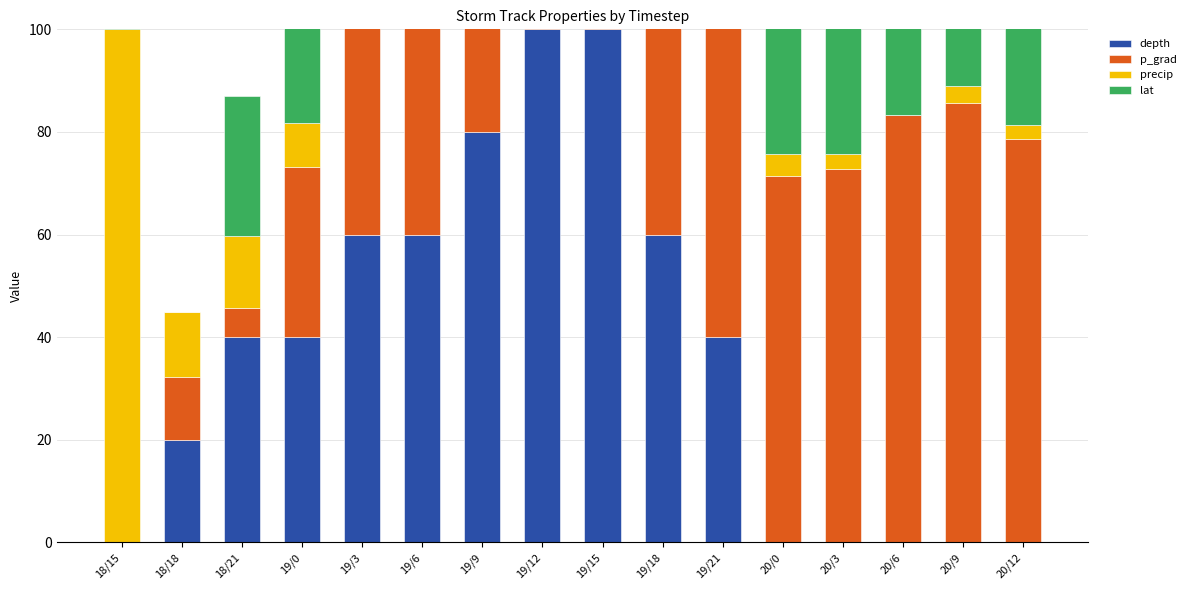

What is the difference between the maximum and second lowest values in the p_grad series?

94.4